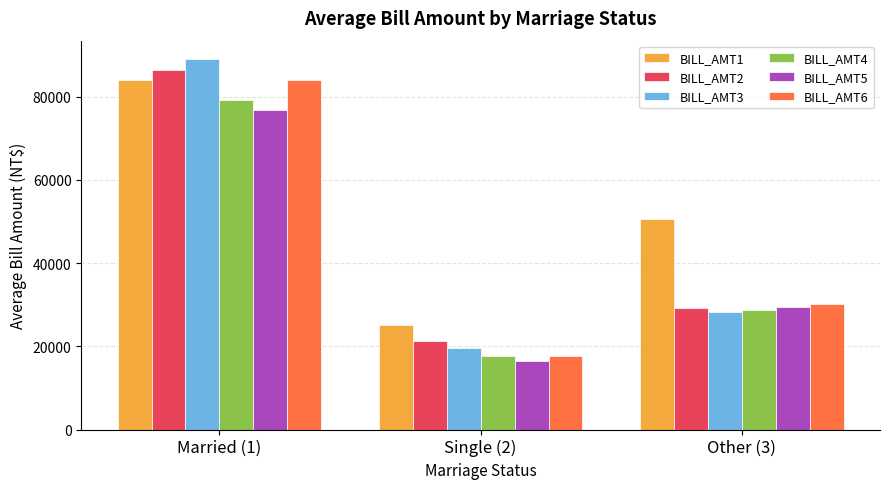

True or false: BILL_AMT3 has a value of 5755.0 at Single (2).

False